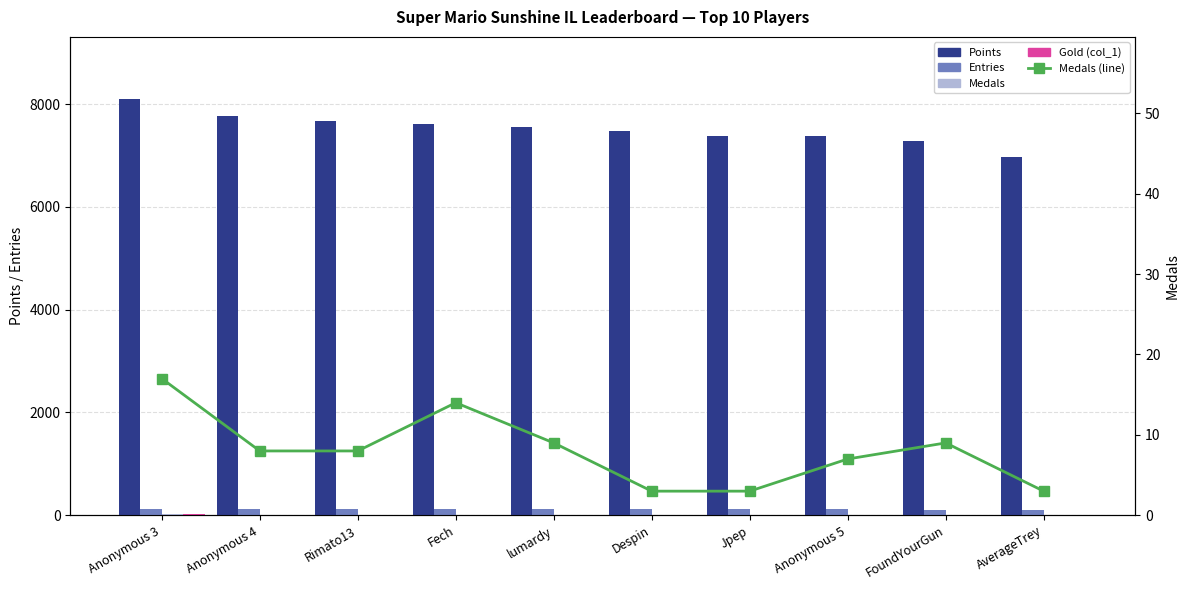

How many data points in Points are above 7560?

4